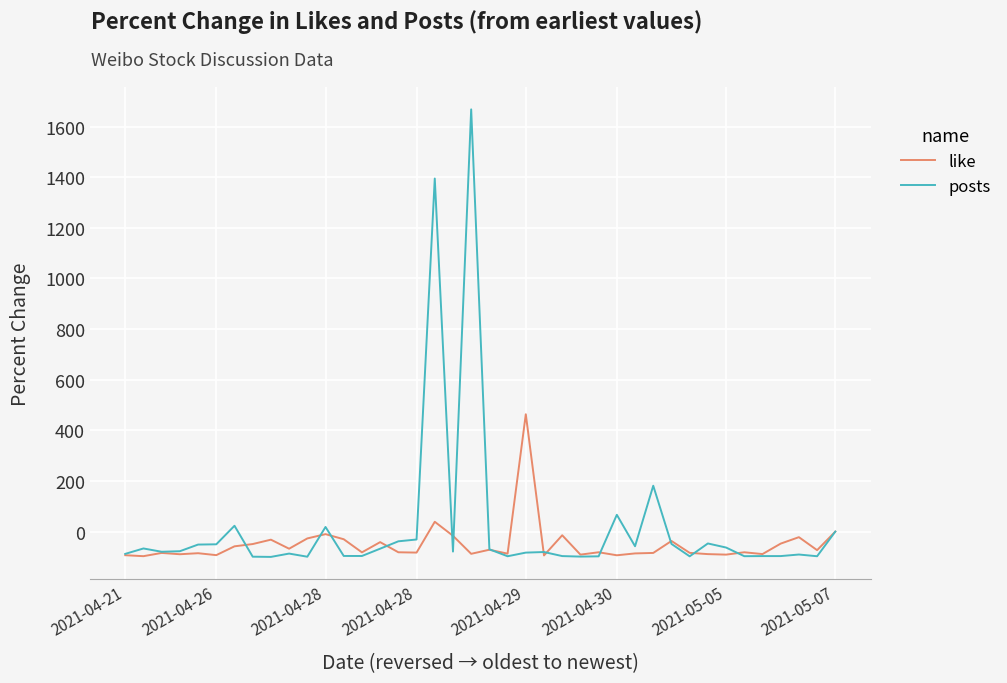

How many values in the posts series exceed -78?

19